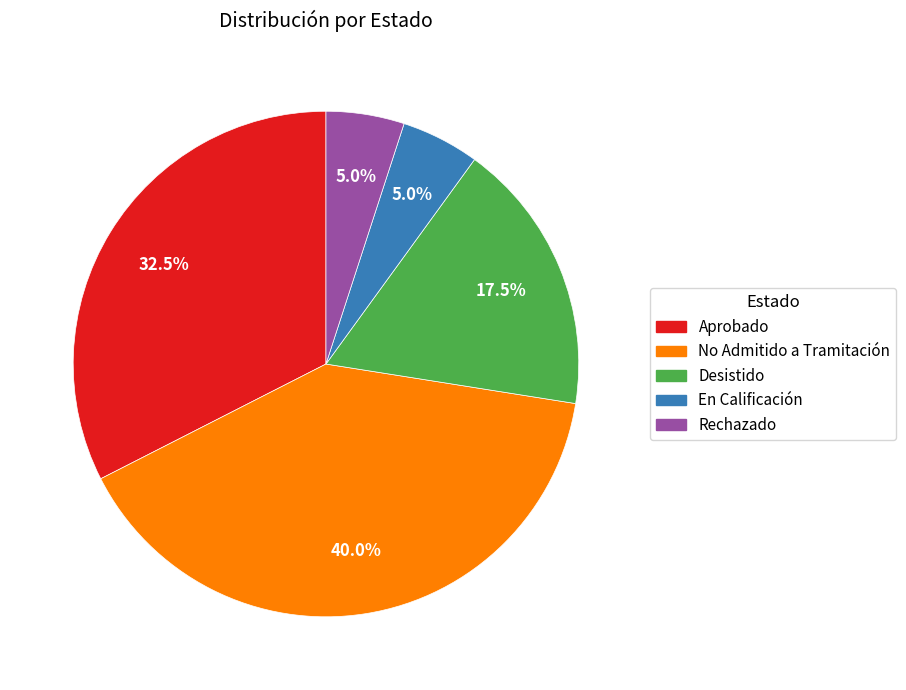

Does any single category account for the majority?

No